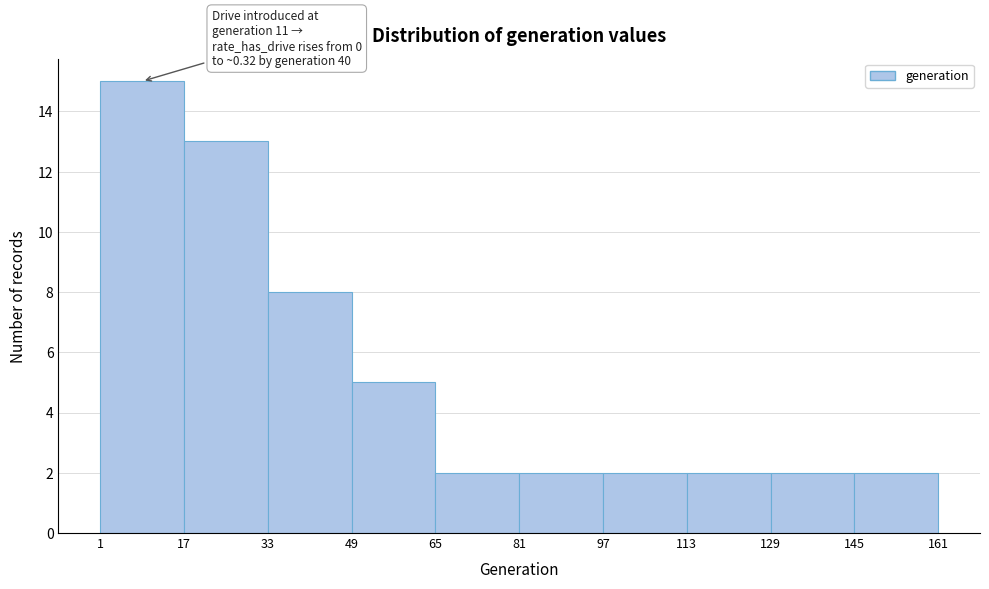

Over which range of the x-axis is the bar tallest?

1 to 17